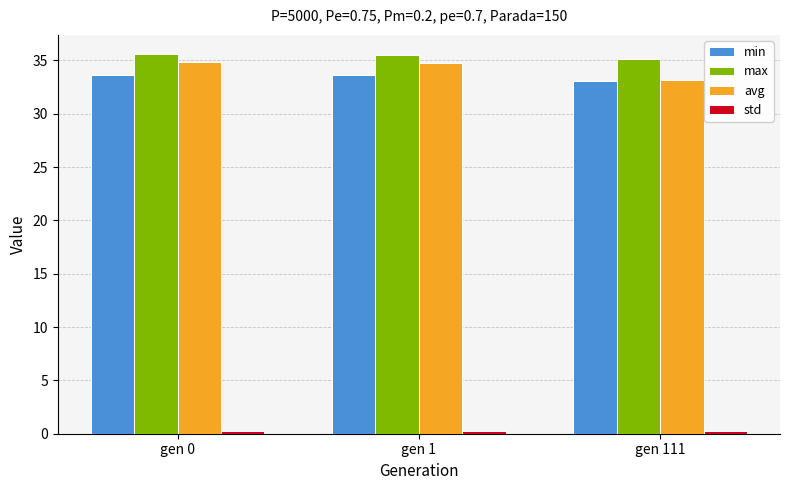

What is the total value across all series at gen 0?

104.4